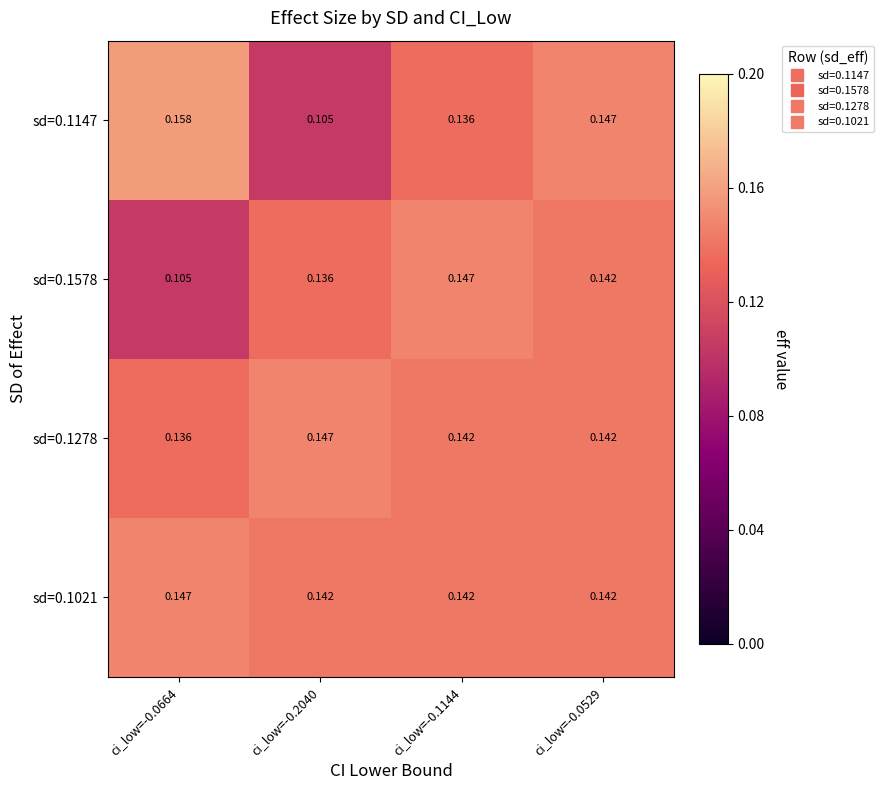

Is the value of sd=0.1147 at ci_low=-0.0529 greater than the value of sd=0.1278 at ci_low=-0.0529?

Yes